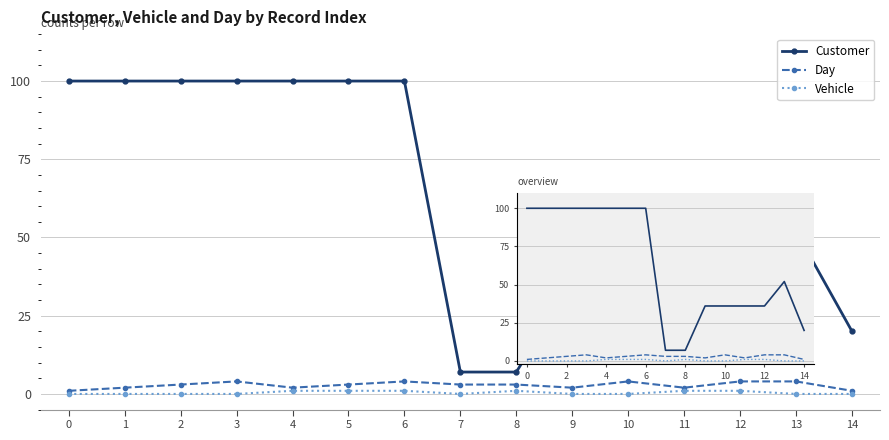

What is the difference between the maximum and minimum values in the Vehicle series?

1